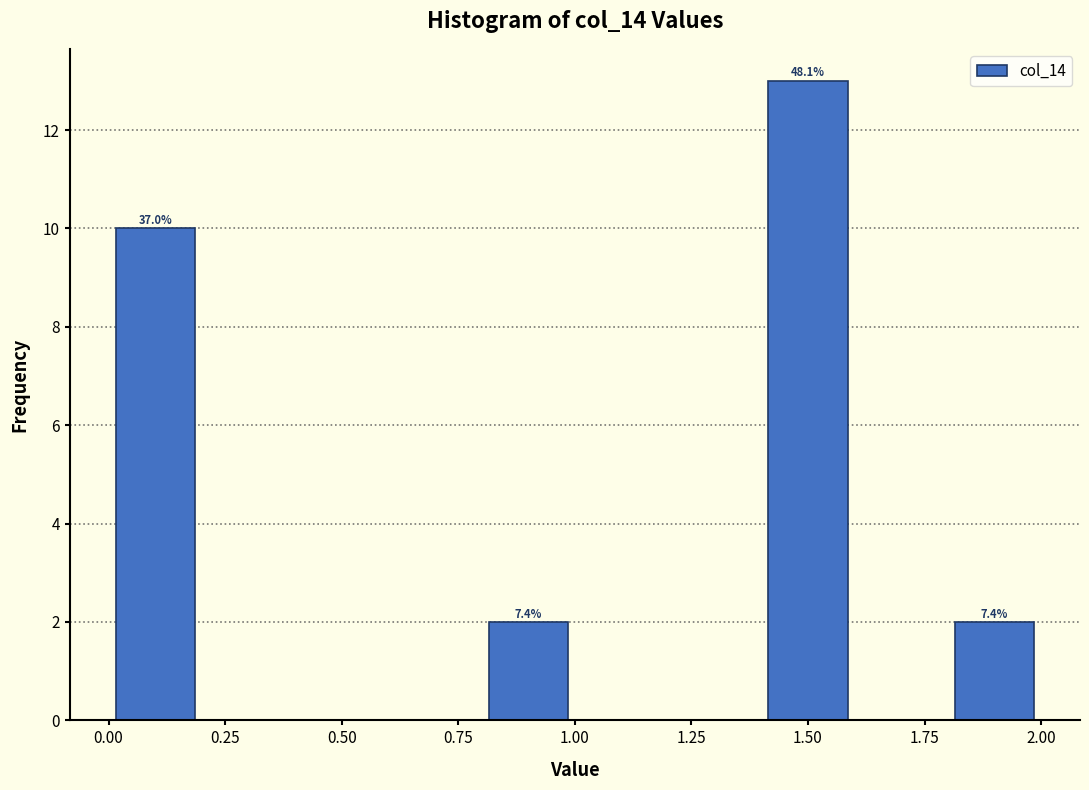

Which range on the x-axis has the tallest bar?

1.4 to 1.6